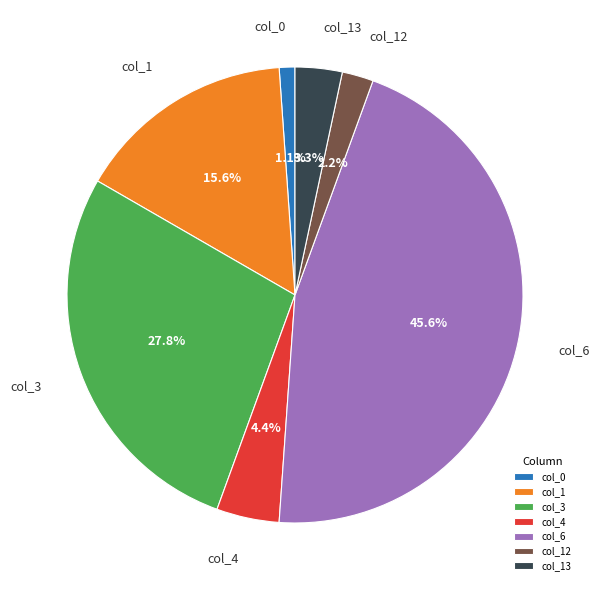

Is there a majority slice in this chart?

No